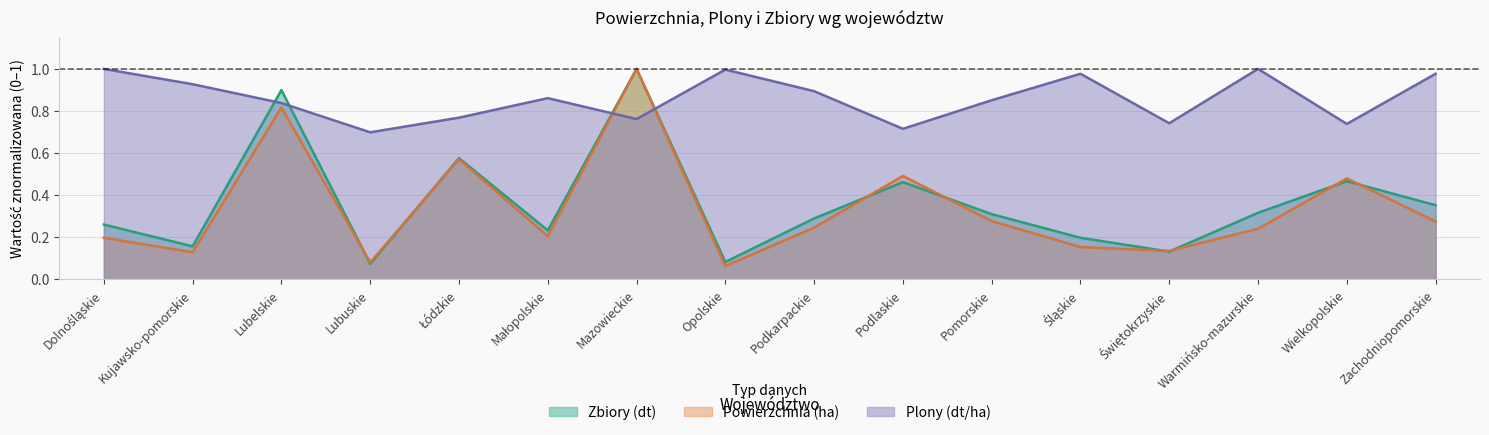

At which label does Powierzchnia (ha) reach its peak?

Mazowieckie